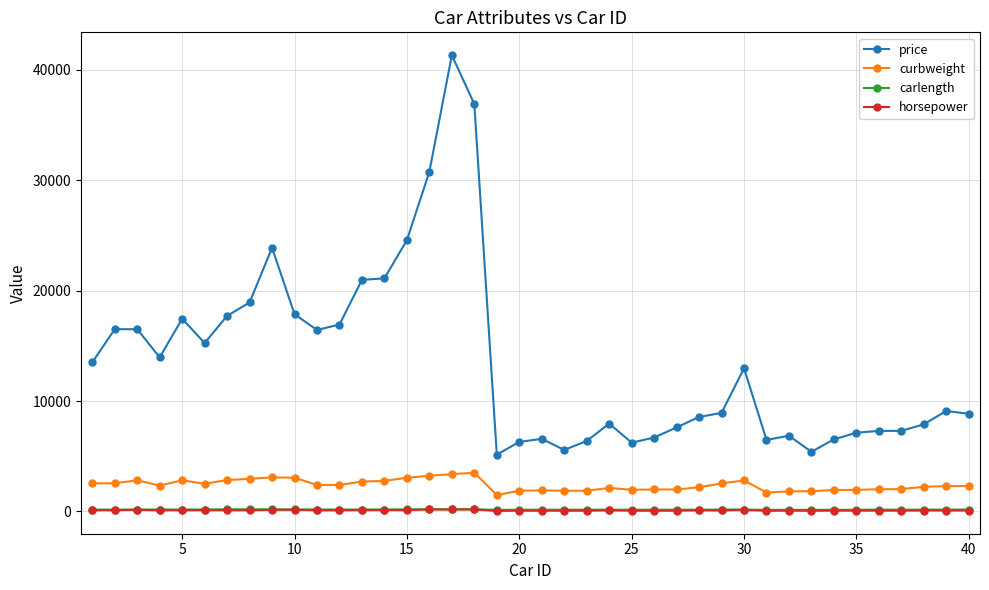

What is the maximum value for price?

41315.0